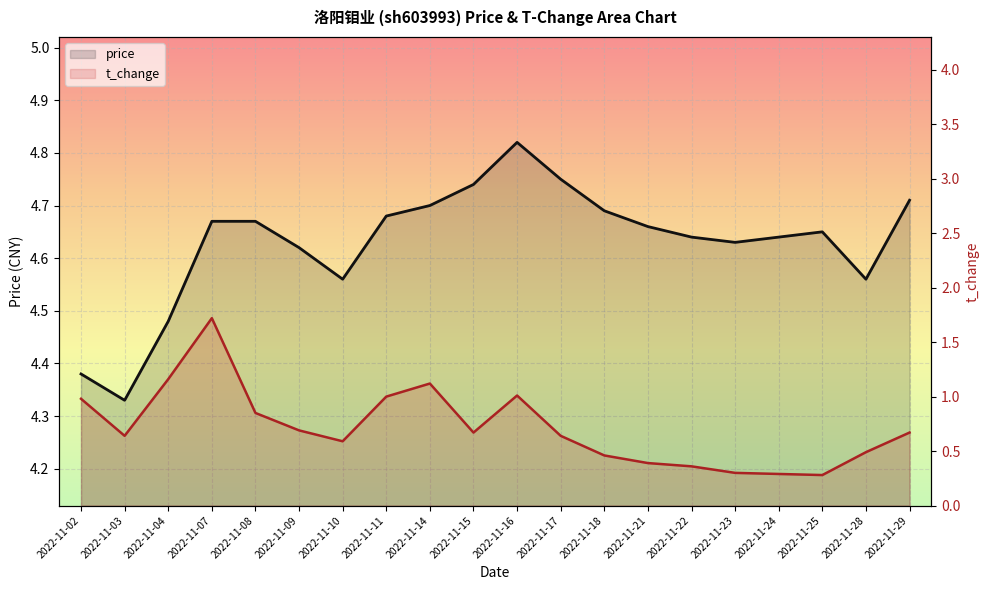

What is the difference between the maximum and minimum values in the t_change series?

1.4